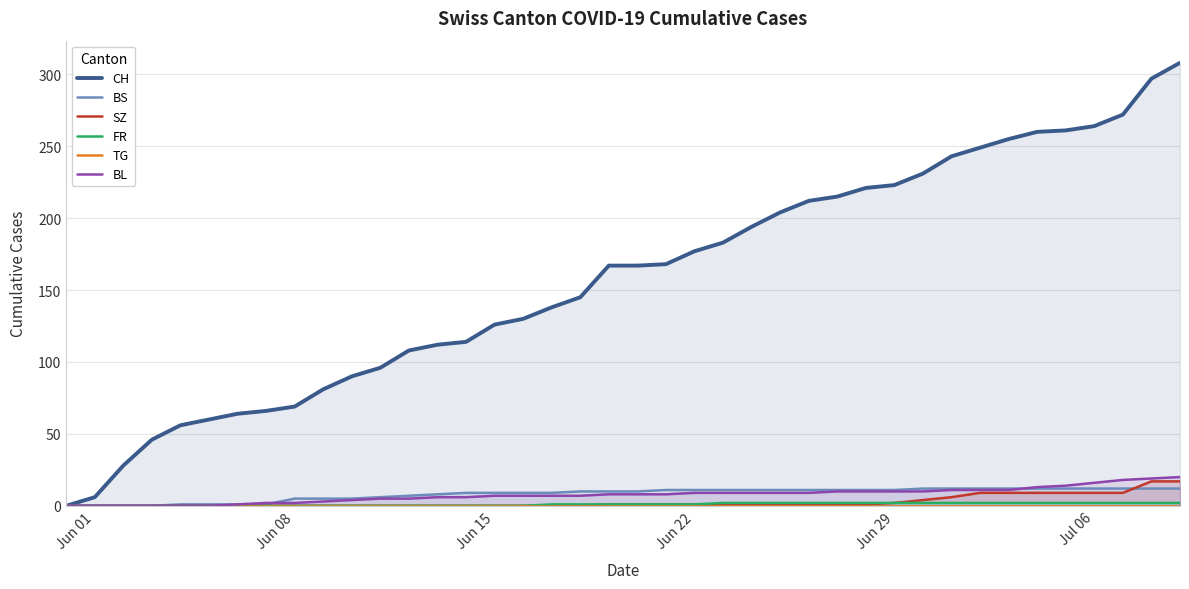

What is the highest value of the BS series?

12